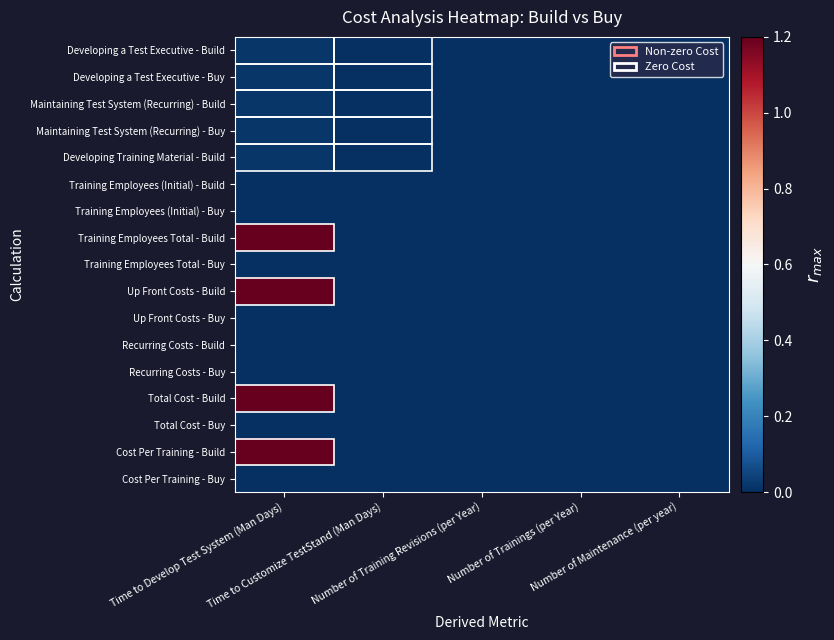

Which category has the highest value across all series?

Time to Develop Test System (Man Days)